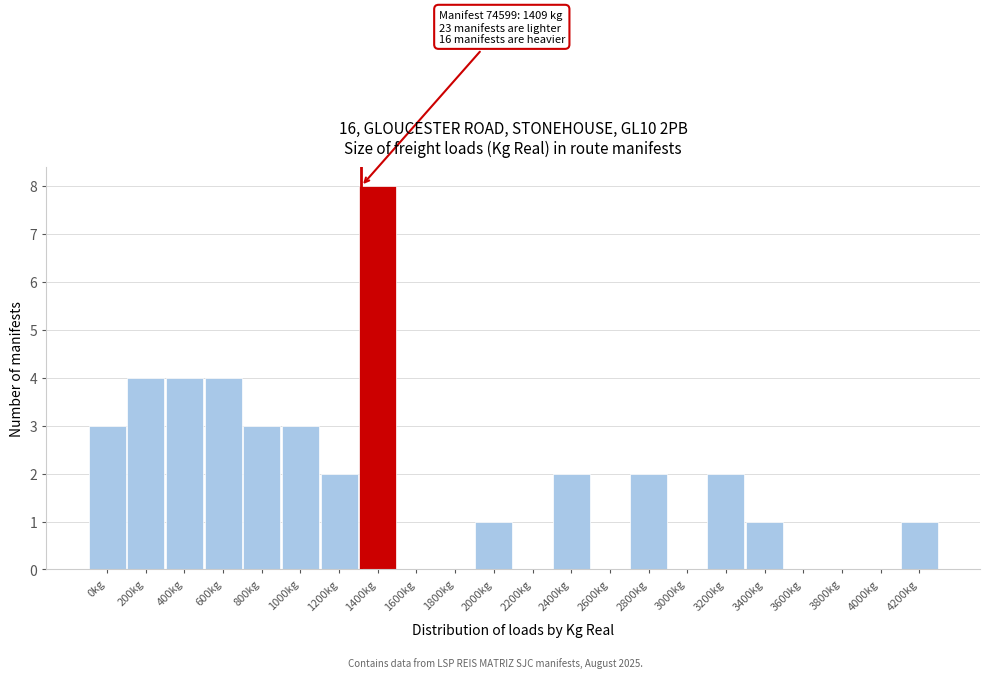

Reading left to right, extract all data points from this chart.

0kg=3	200kg=4	400kg=4	600kg=4	800kg=3	1000kg=3	1200kg=2	1400kg=8	1600kg=0	1800kg=0	2000kg=1	2200kg=0	2400kg=2	2600kg=0	2800kg=2	3000kg=0	3200kg=2	3400kg=1	3600kg=0	3800kg=0	4000kg=0	4200kg=1